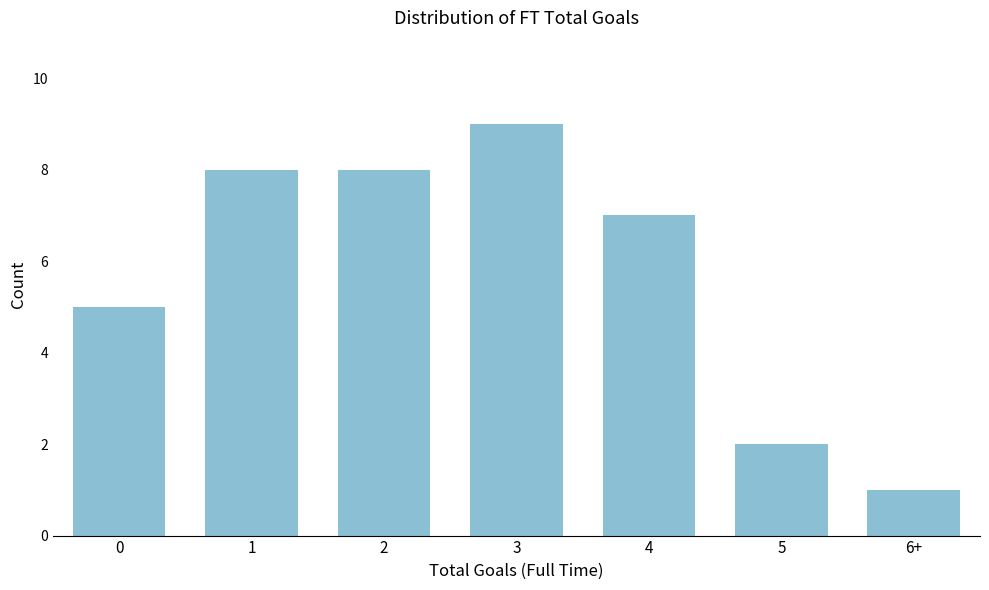

Reading left to right, what are all the values shown in this chart?

5	8	8	9	7	2	1